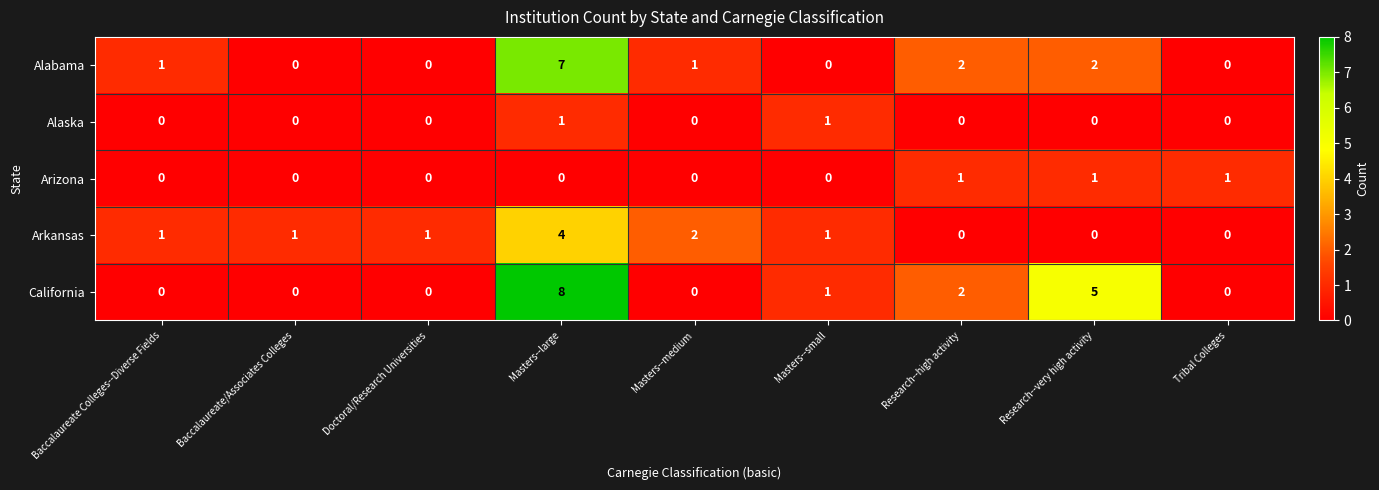

Which category has the highest value across all series?

Masters--large